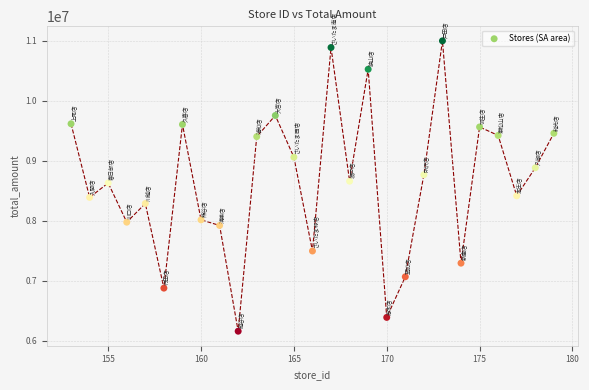

What is the range of X values (max minus min)?

26